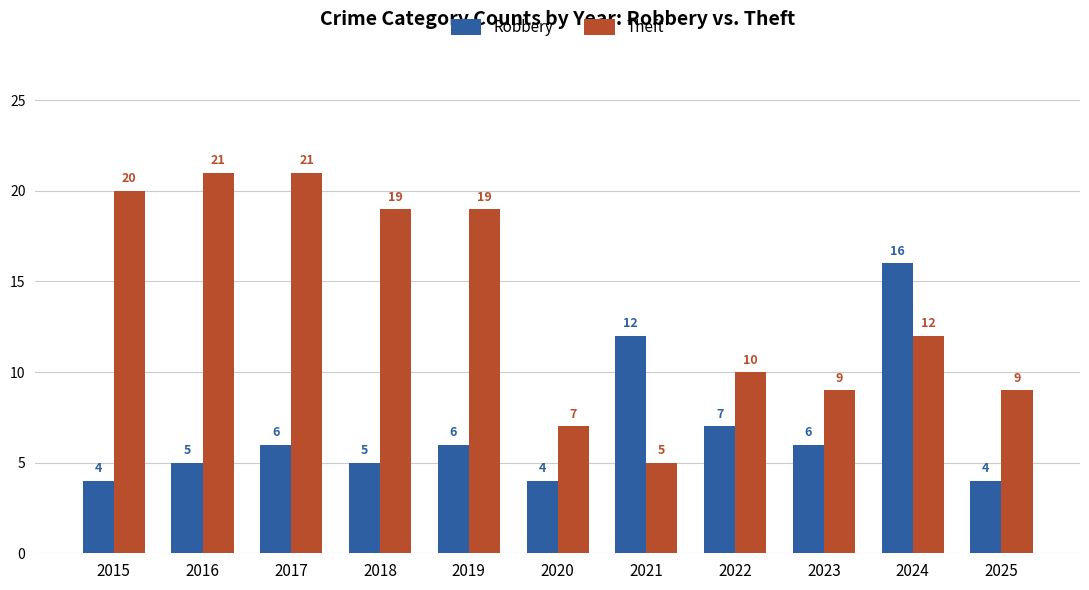

Read the Robbery value at 2015, to the nearest 5.

5